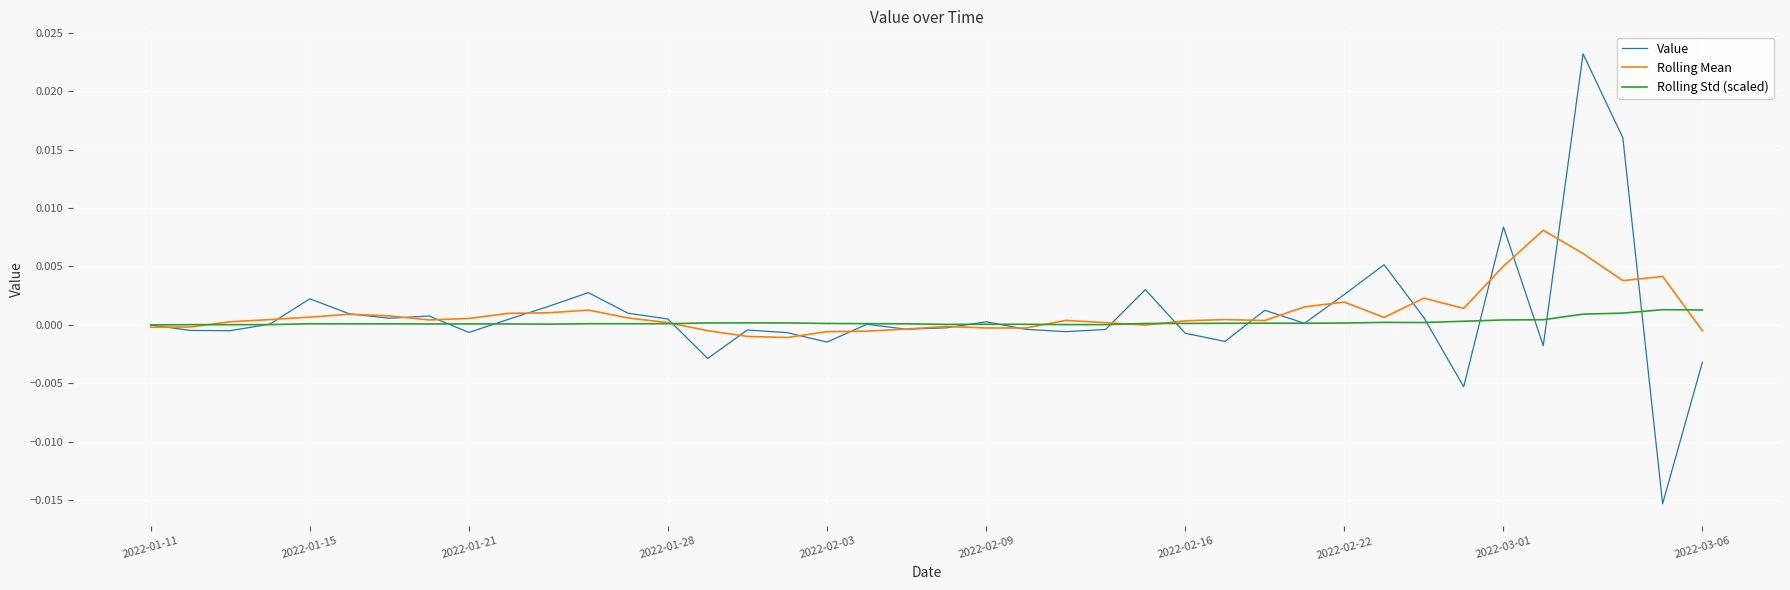

What are all the series names shown in the legend?

Value, Rolling Mean, Rolling Std (scaled)